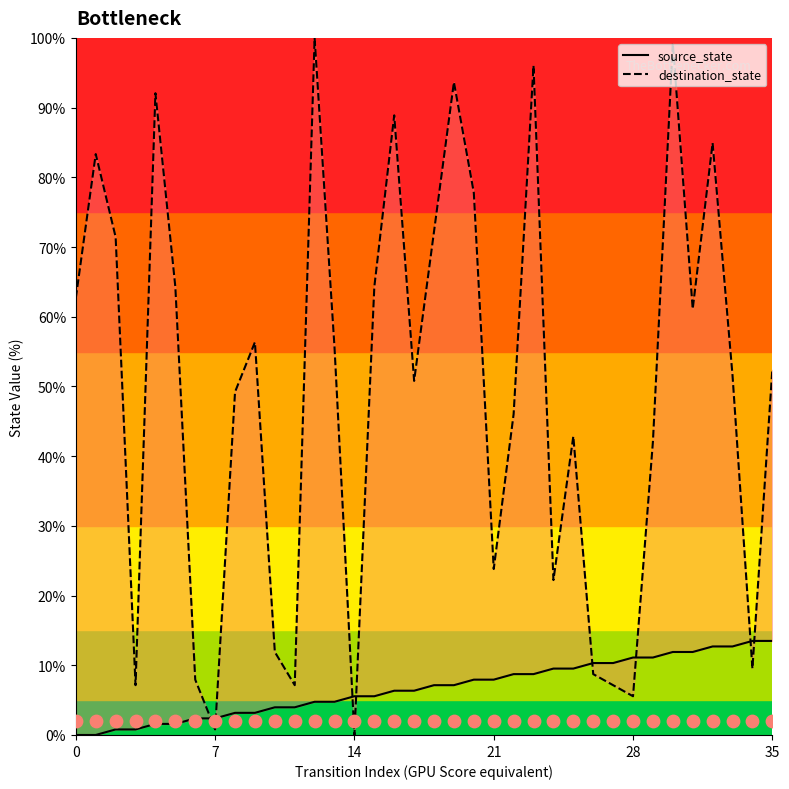

Which series reaches the maximum Y coordinate?

destination_state